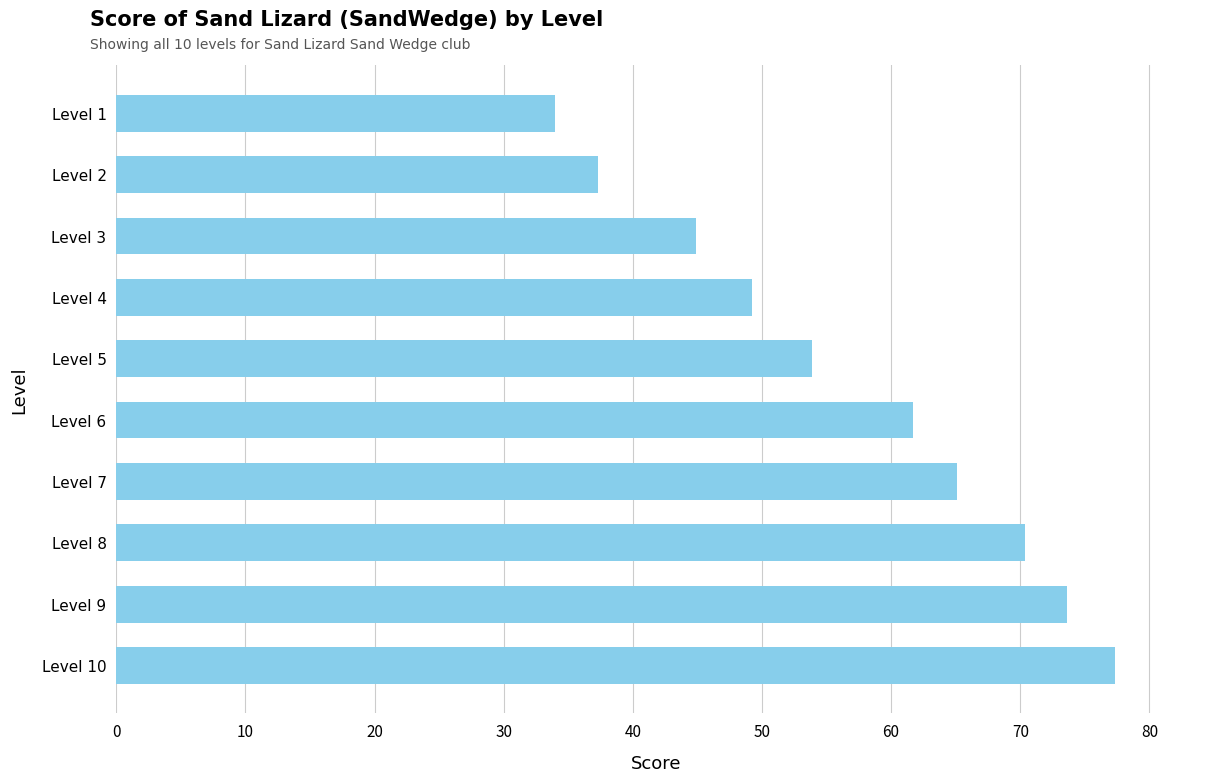

Where is the data nearest to the value 55?

Level 5